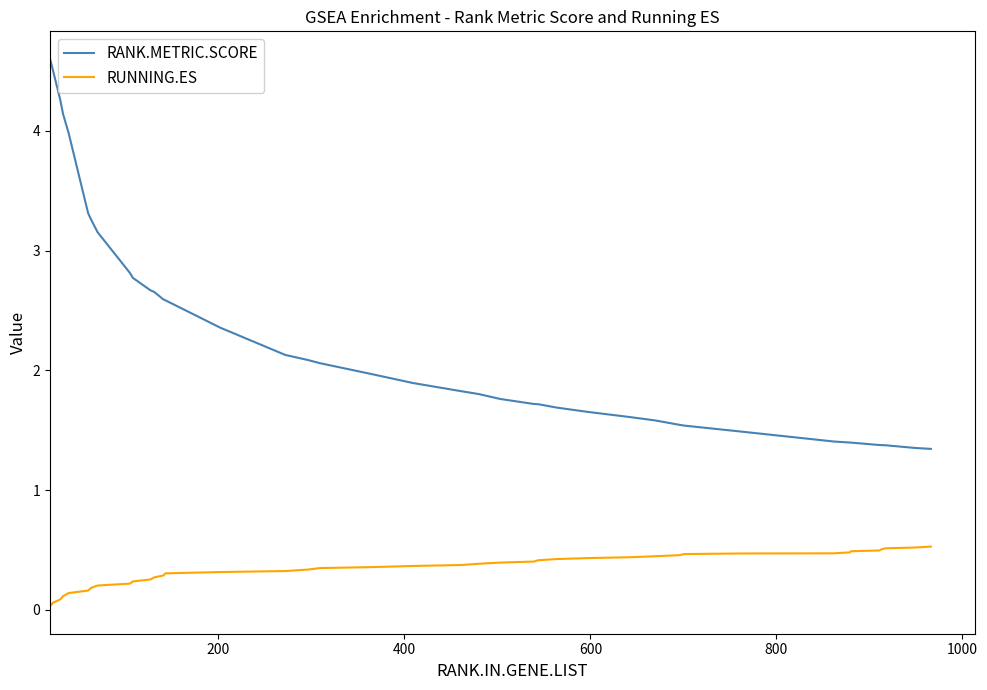

What is the difference between the maximum and minimum values in the RANK.METRIC.SCORE series?

3.3